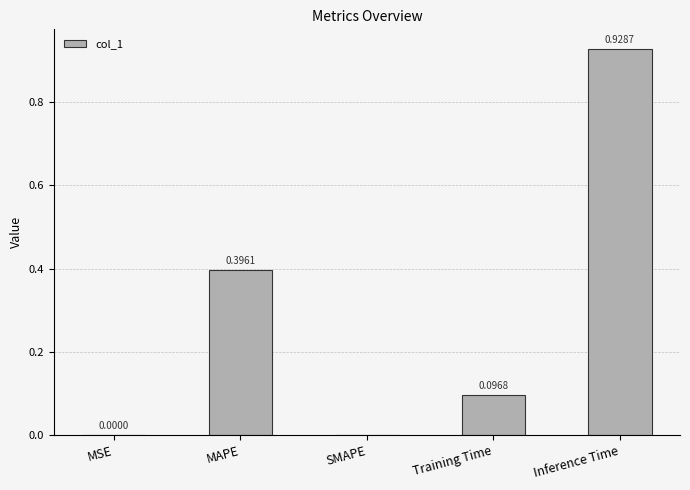

What is the sum of the values at MAPE and Training Time?

0.5